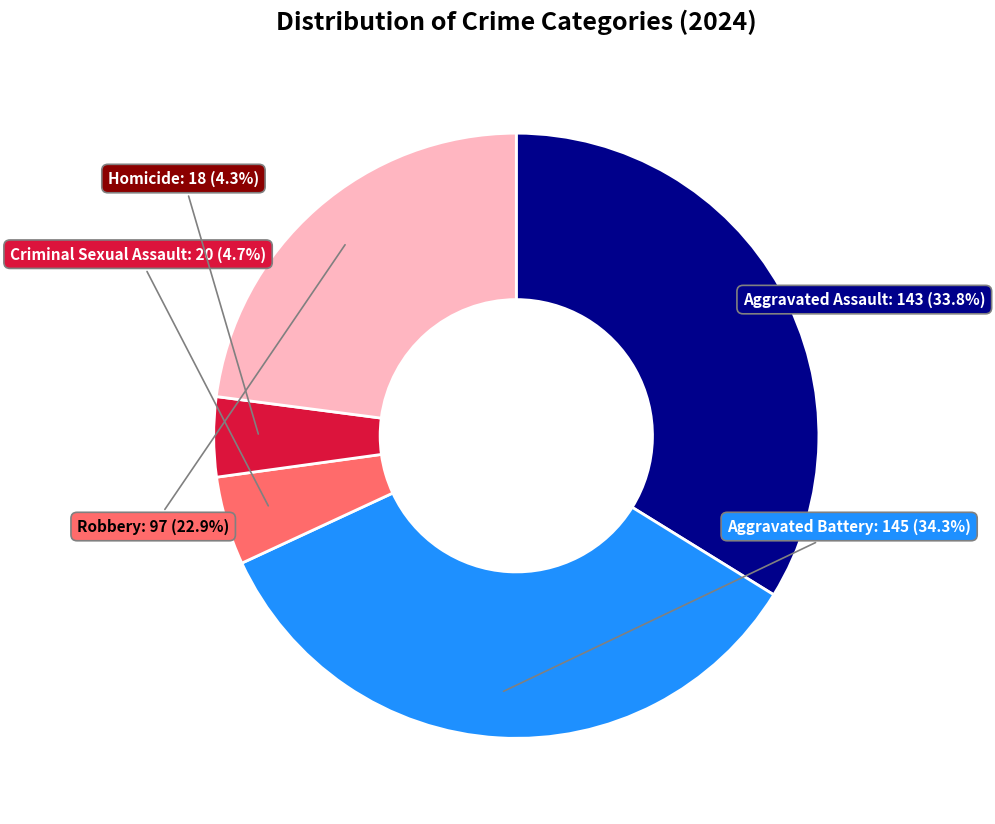

Is there a majority slice in this chart?

No